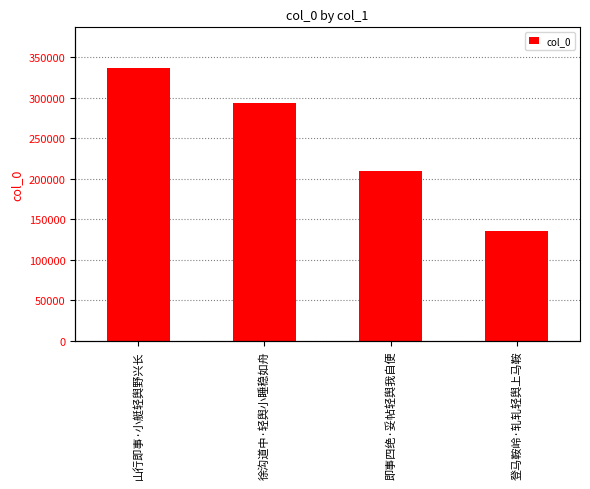

Reading left to right, extract all data points from this chart.

336428	293743	209648	135365